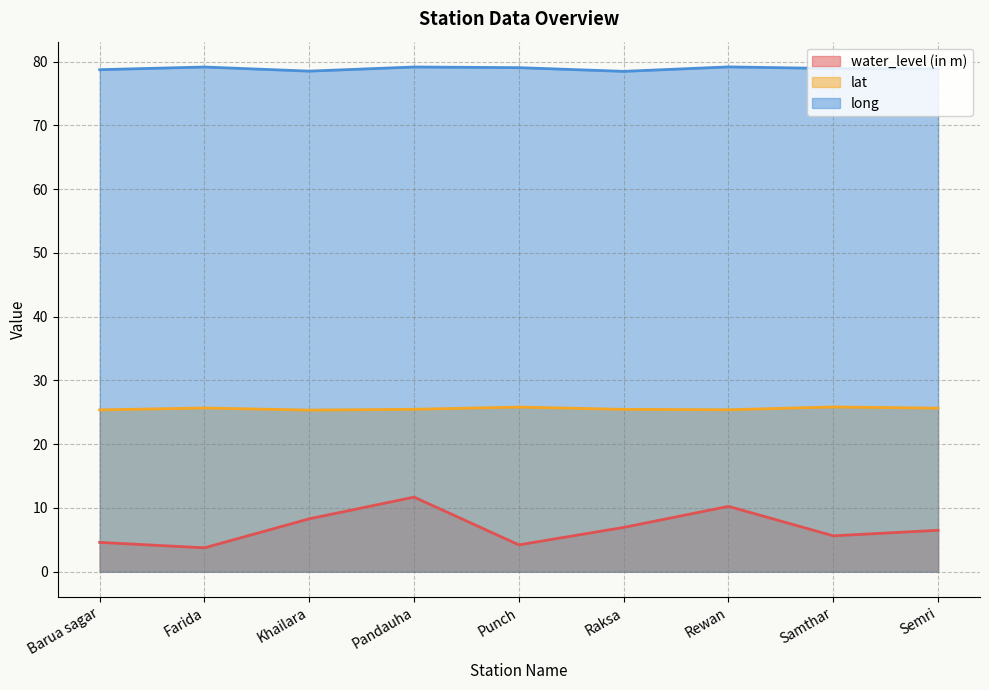

Where is long nearest to the value 78?

Raksa